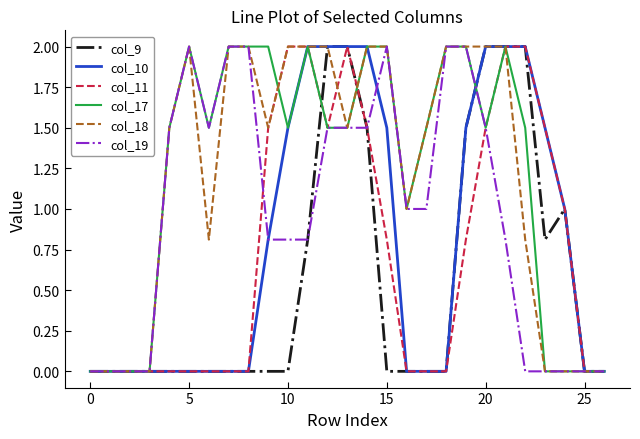

What is the maximum value shown in the chart?

2.0